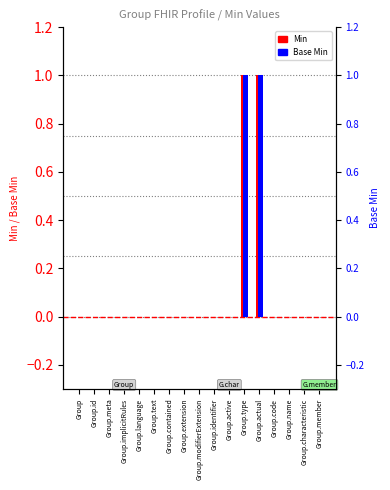

At which label does Base Min reach its peak?

Group.type